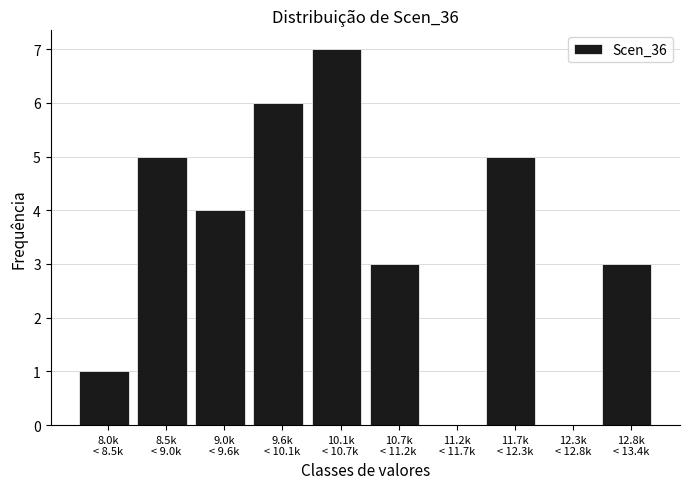

What is the maximum value shown in the chart?

7